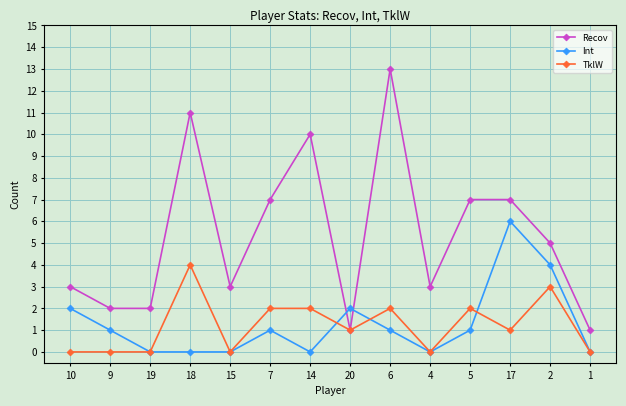

At which category does Recov reach its first local peak?

18